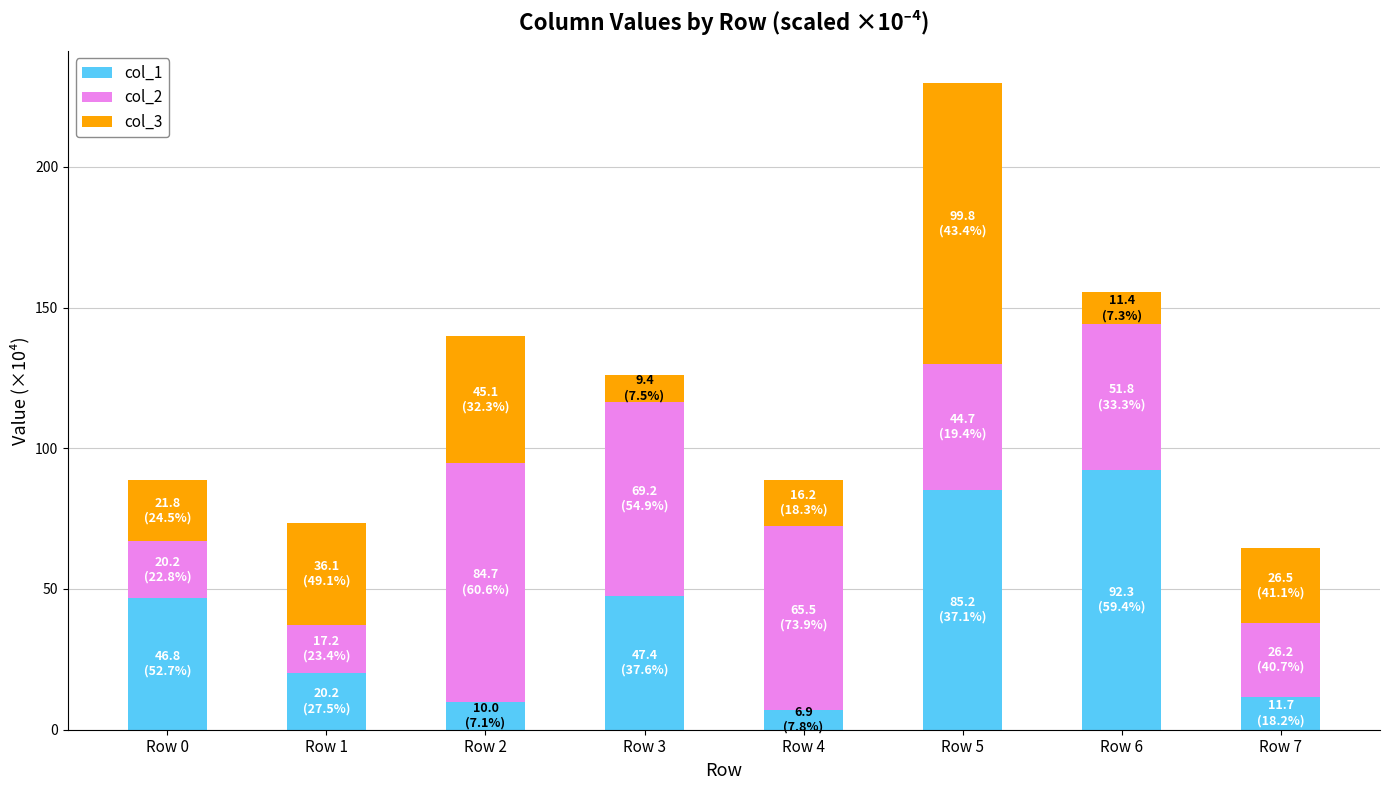

At which label does col_1 reach its peak?

Row 6